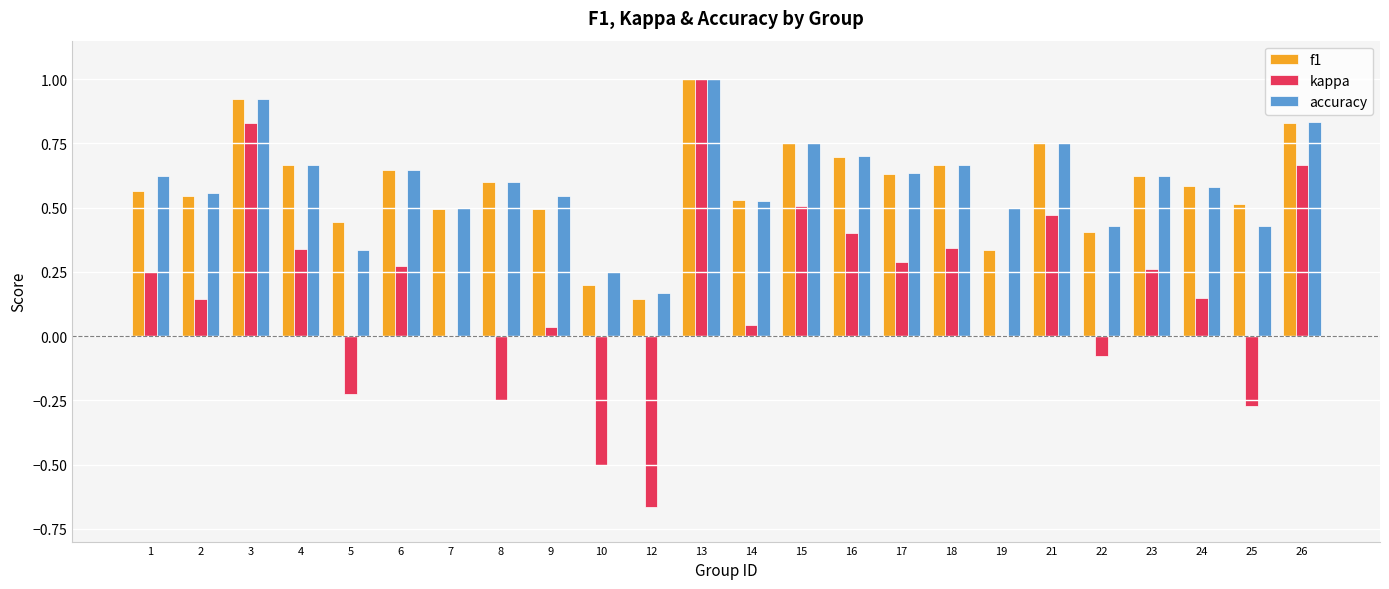

How many distinct data groups are displayed?

3